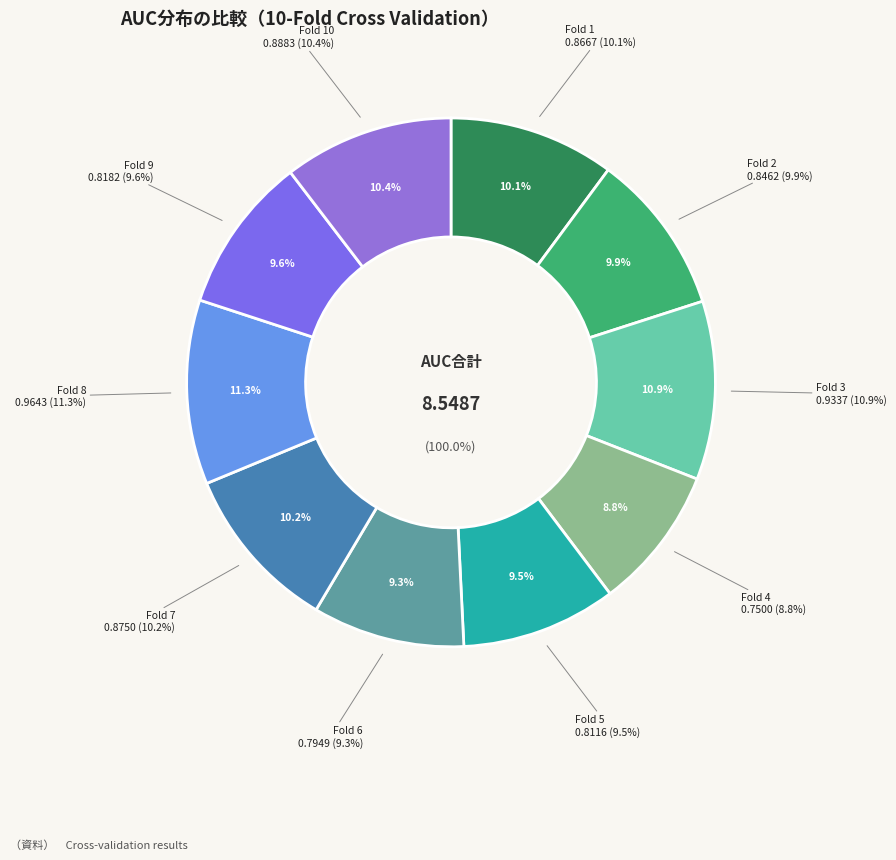

Which slice is the smallest?

Fold 4